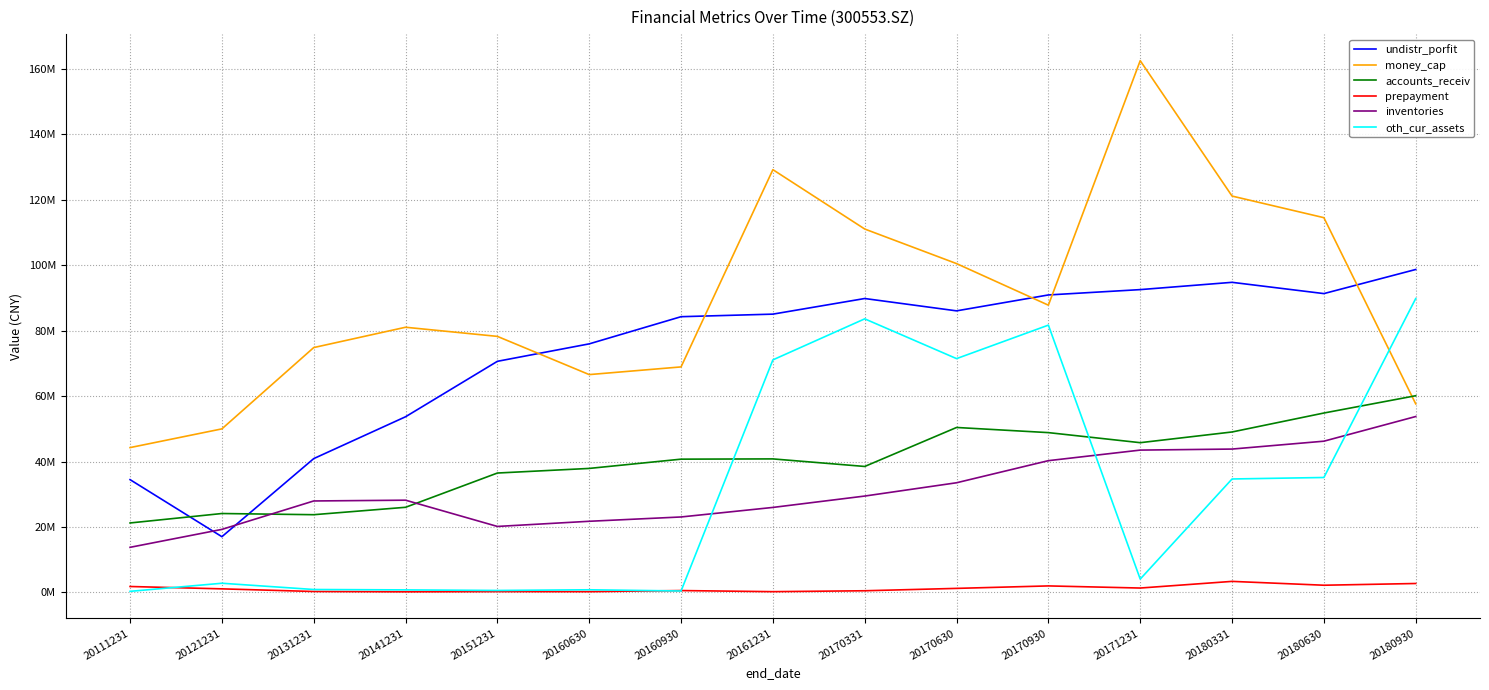

What is the average value of the prepayment series?

1210790.8